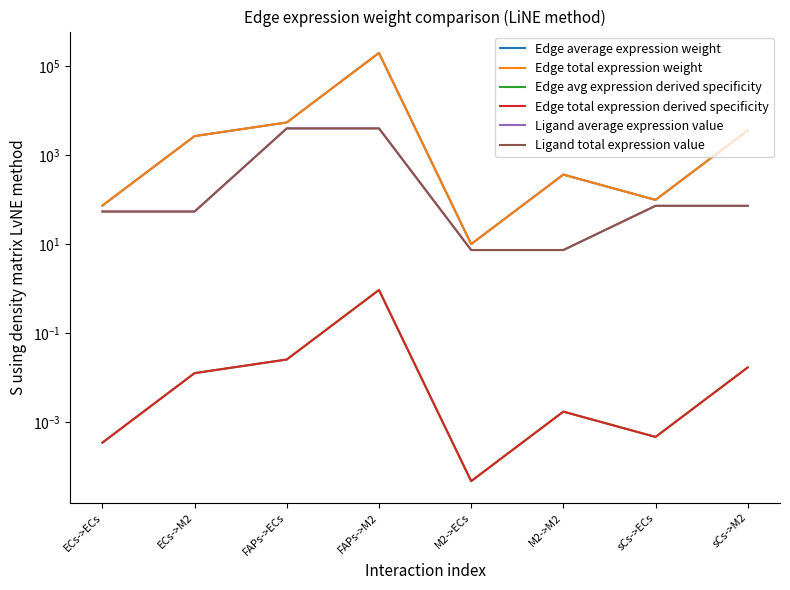

The Edge total expression derived specificity series shows 0.0 at sCs->ECs. True or false?

False